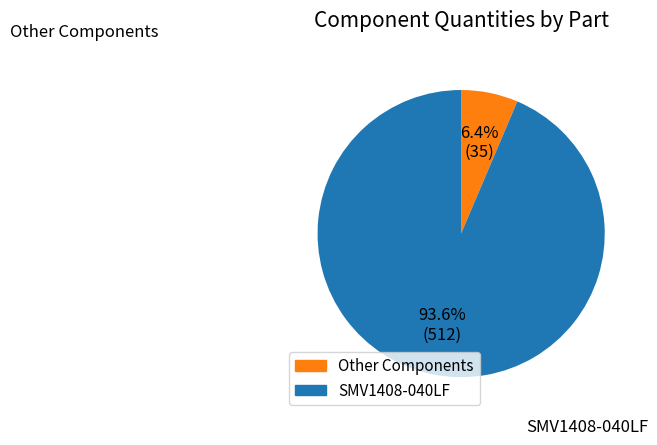

Does any single category account for the majority?

Yes